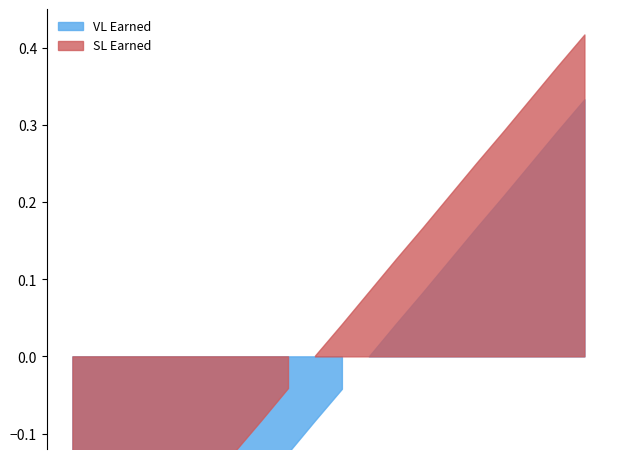

At which label does VL Earned reach its peak?

20